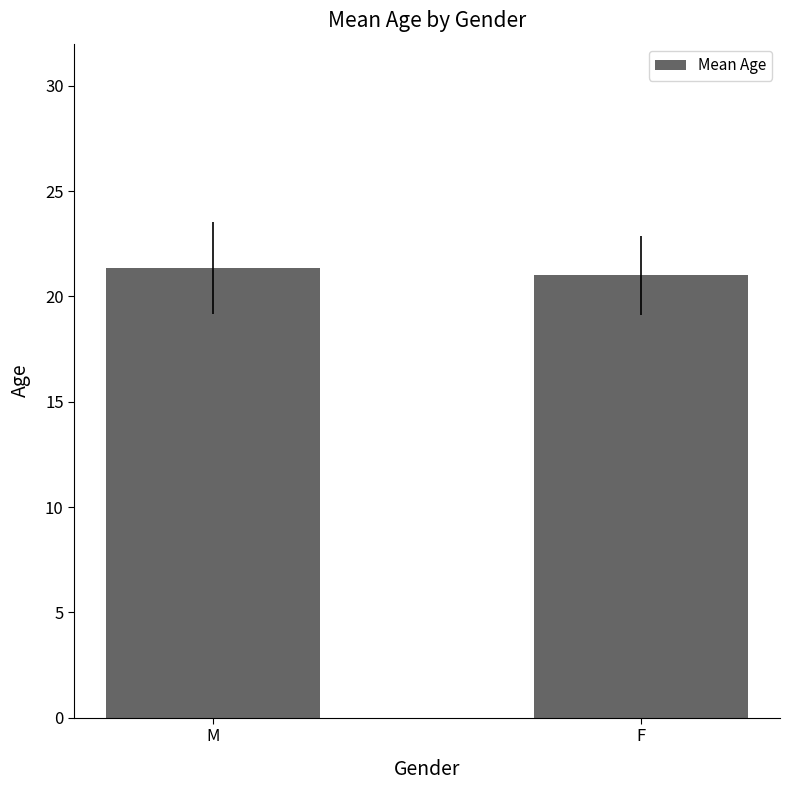

Which has a higher value, M or F?

M